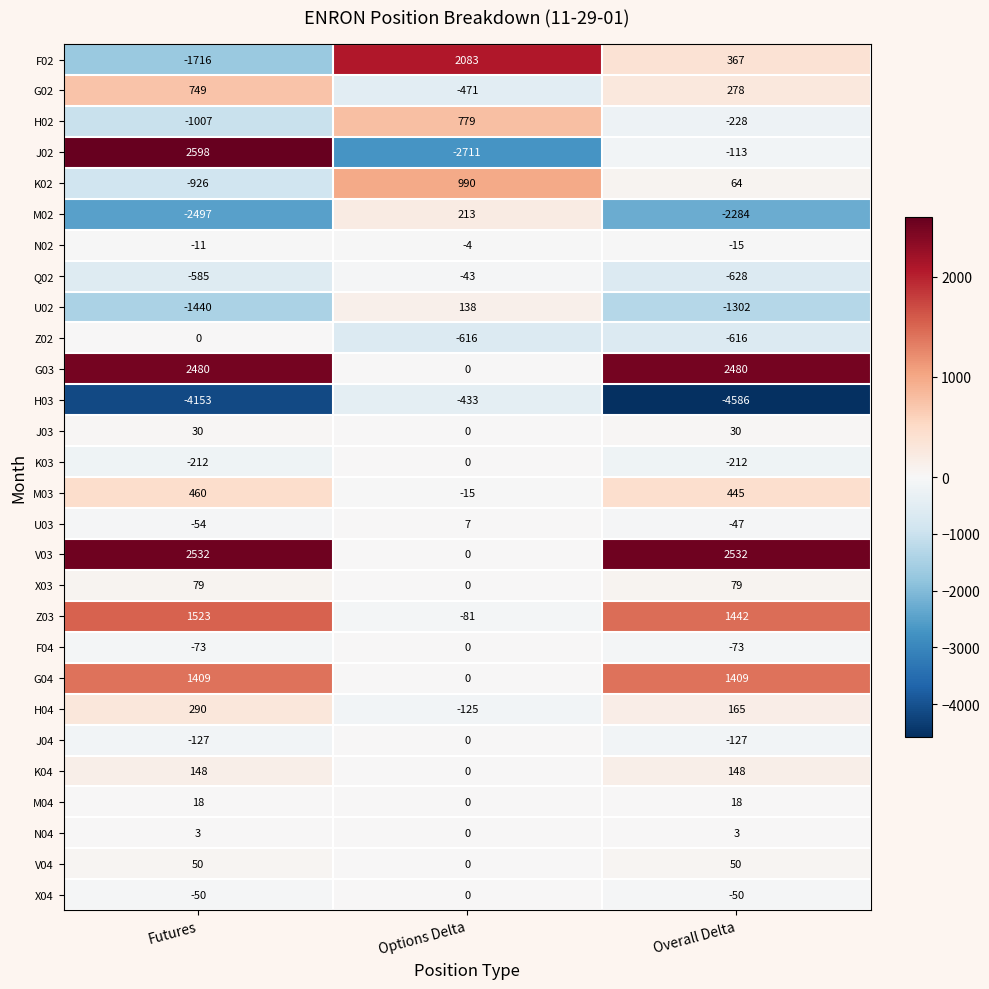

Which series has the widest spread of values?

J02